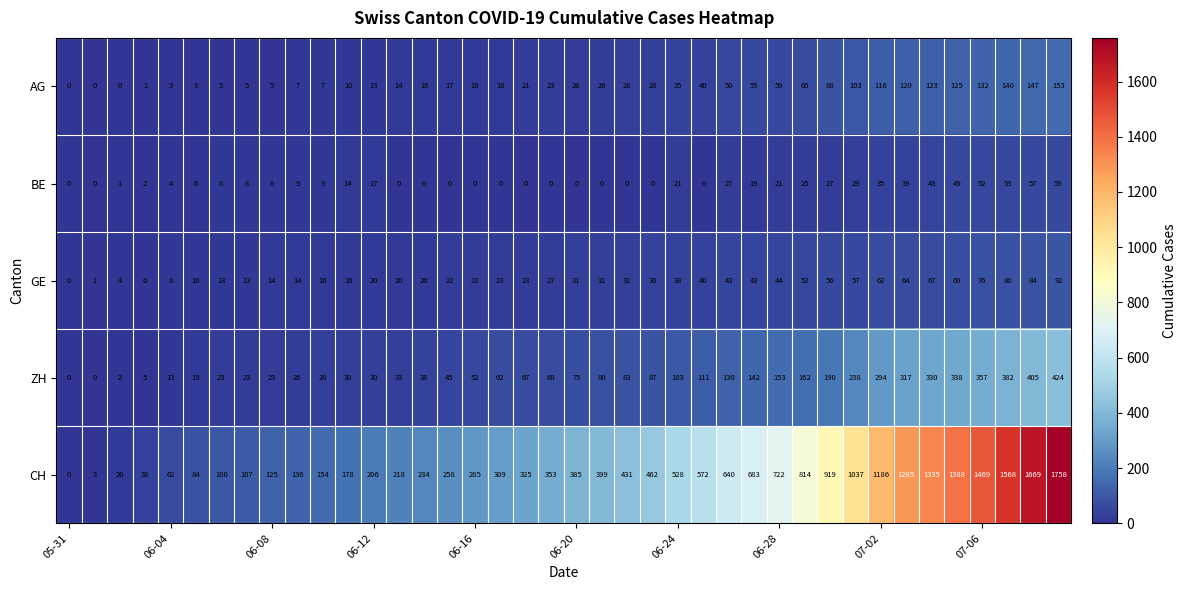

At how many categories does at least one series exceed 1144?

8